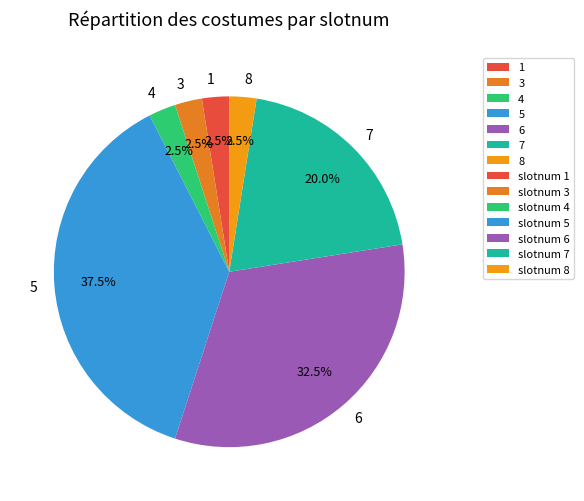

What is the largest slice in the pie chart?

5